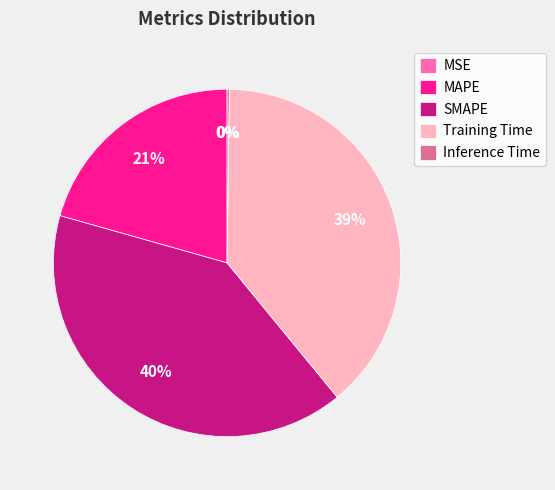

True or false: MAPE accounts for 29% of the total.

False